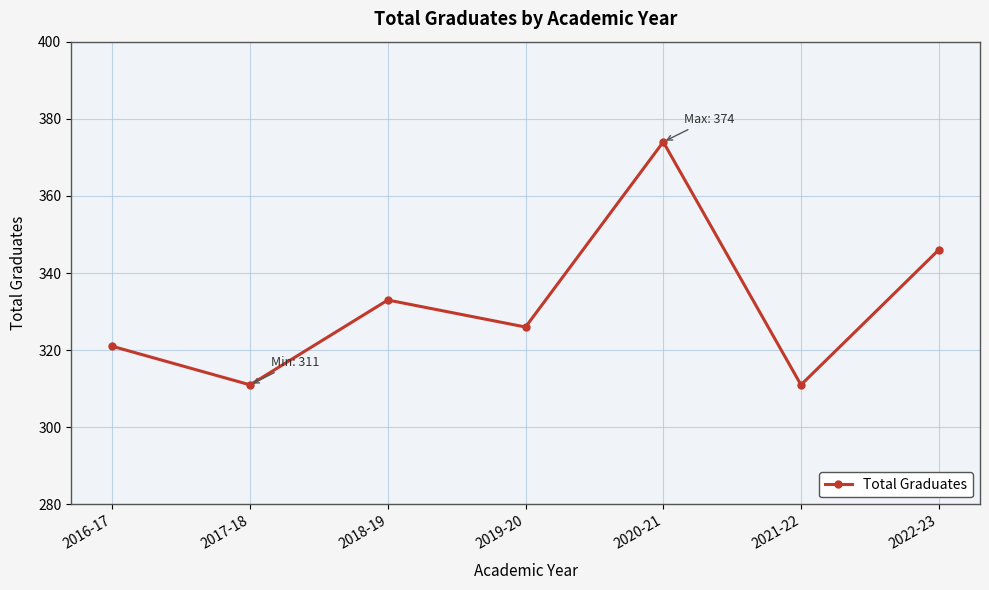

Reading left to right, transcribe all the data shown in this chart.

2016-17=321	2017-18=311	2018-19=333	2019-20=326	2020-21=374	2021-22=311	2022-23=346